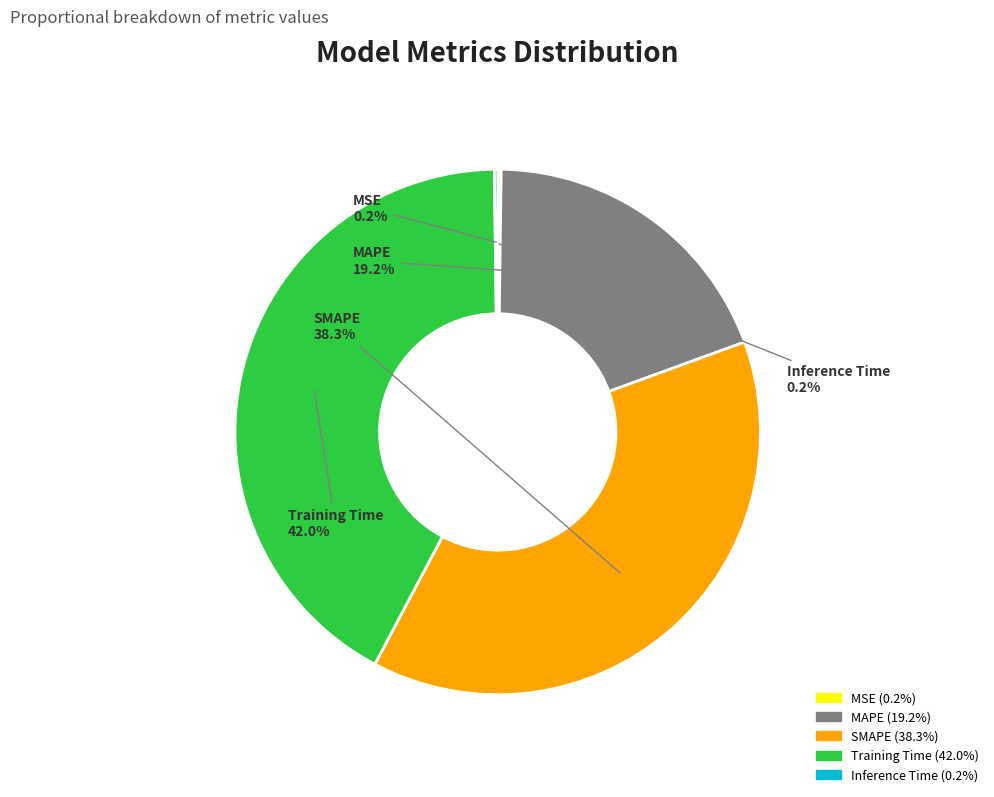

To the nearest percent, what percentage of the pie is SMAPE?

38%